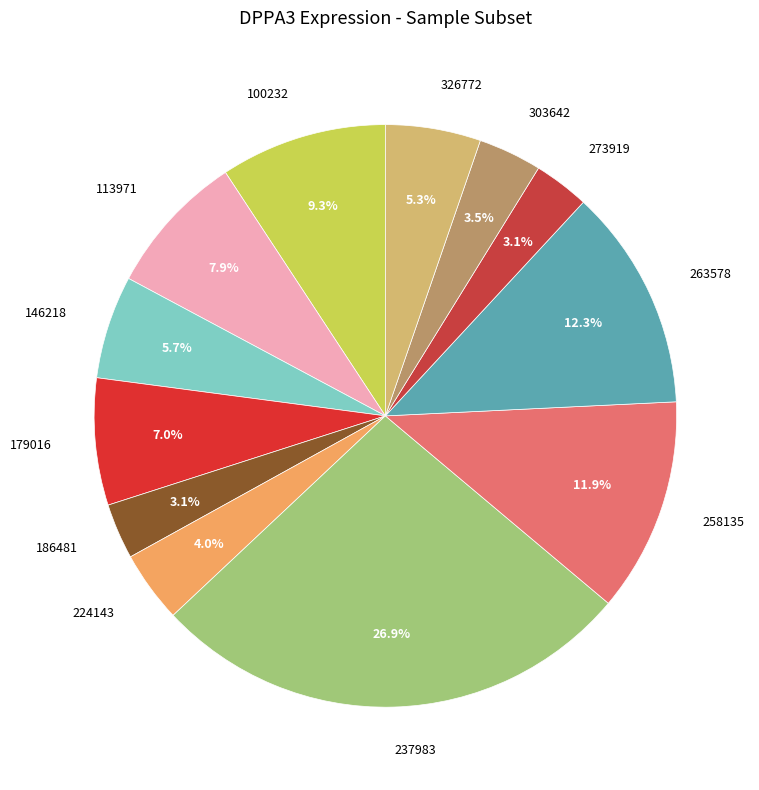

The 100232 slice represents 3% of the pie. True or false?

False